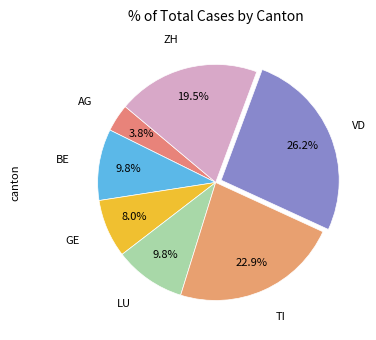

How many segments does this pie chart have?

7